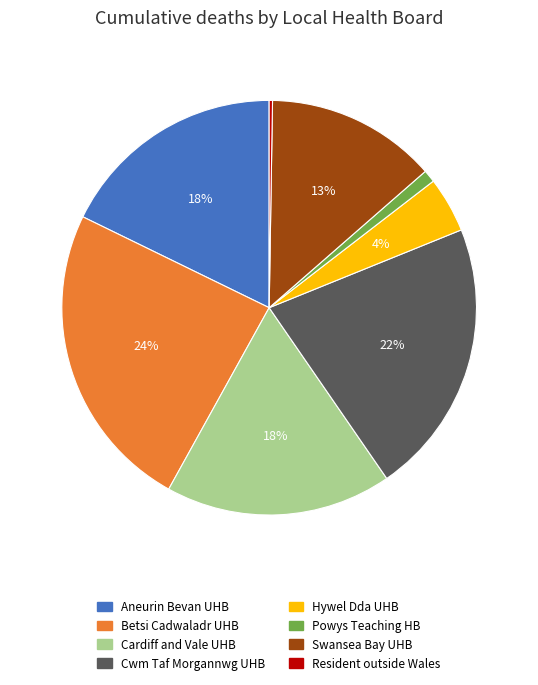

To the nearest percent, what is the difference between the largest and smallest slice percentages?

24%